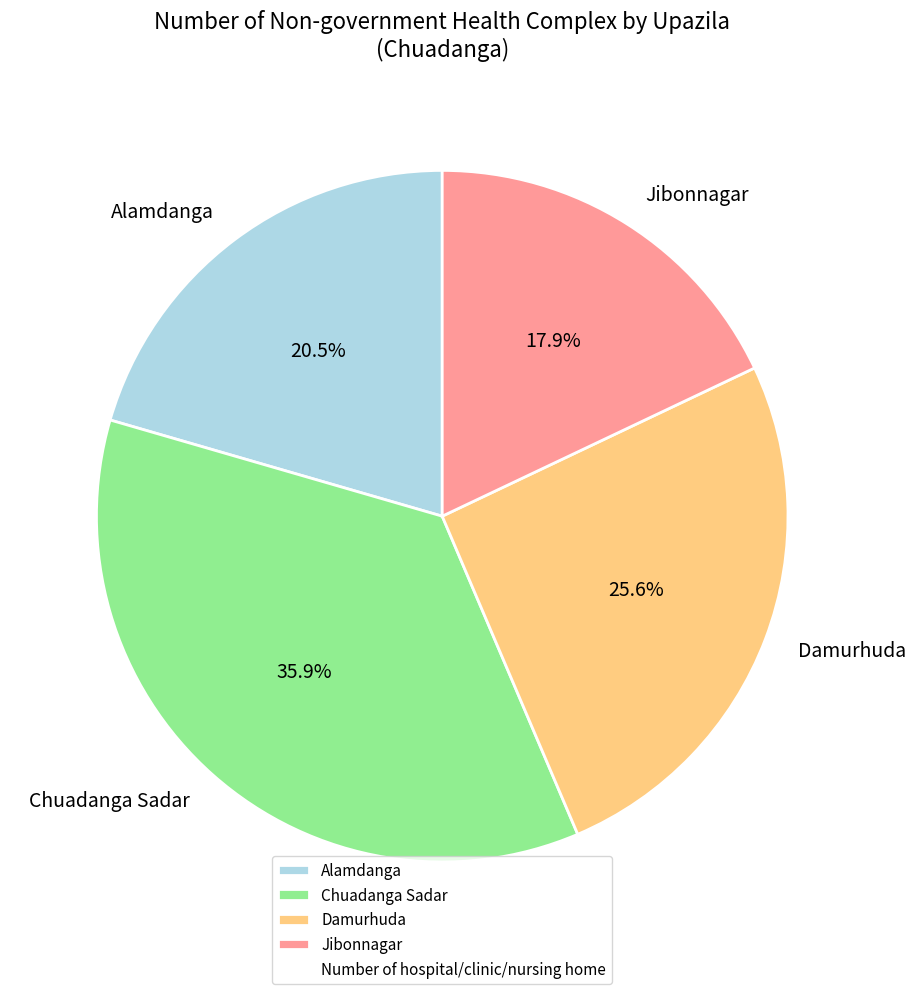

To the nearest percent, what is the average slice percentage?

25%